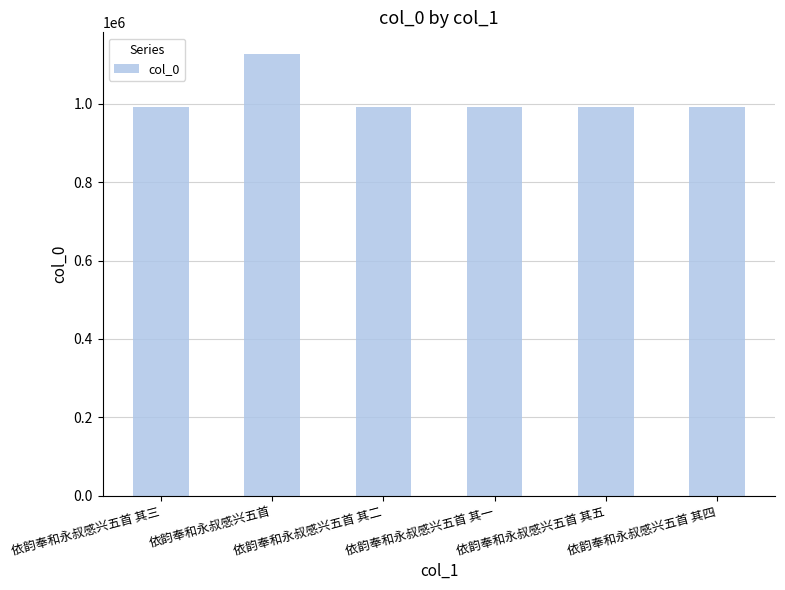

What is the sum of all values?

6088391